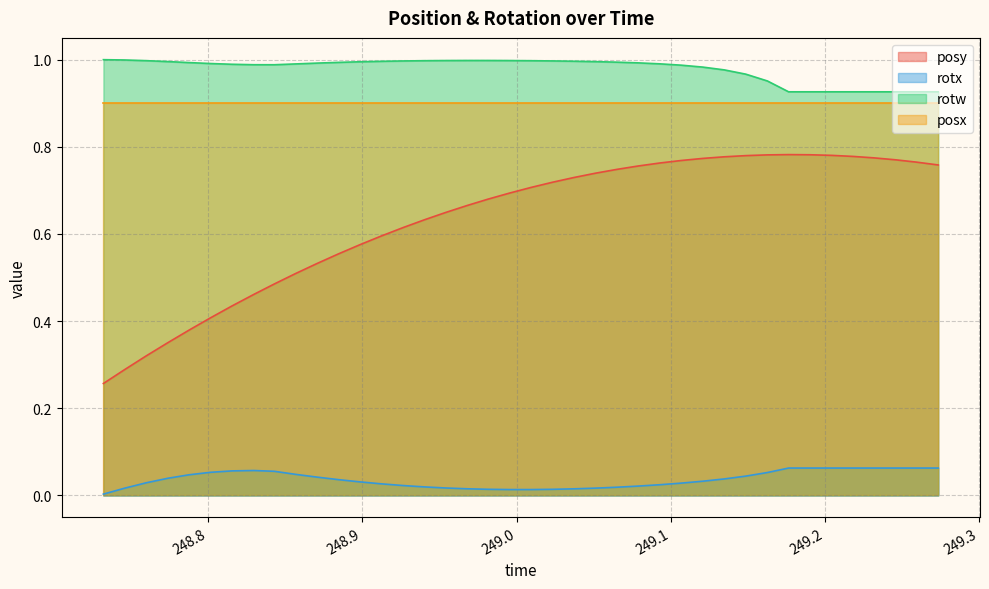

What is the label of the 14th point from the left?

248.912